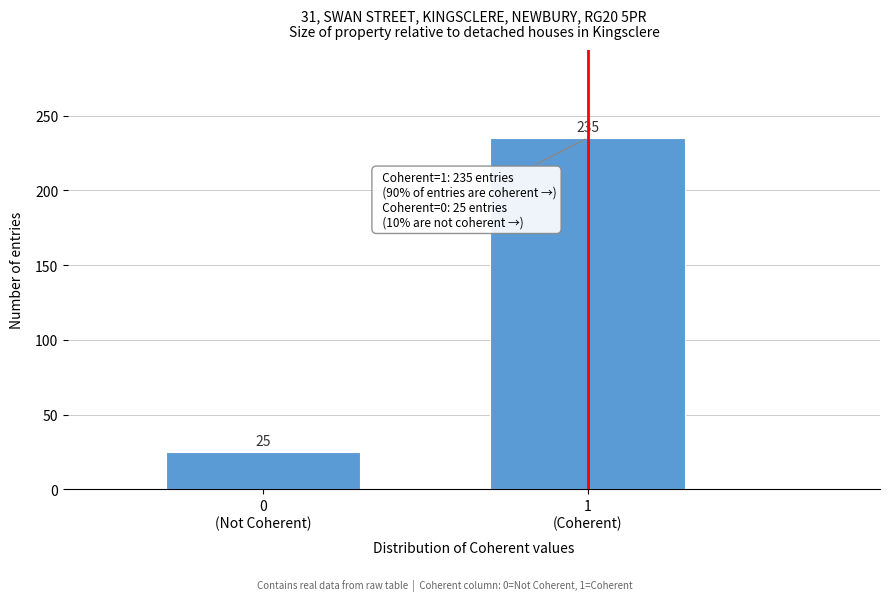

Reading right to left, what are all the values shown in this chart?

235	25